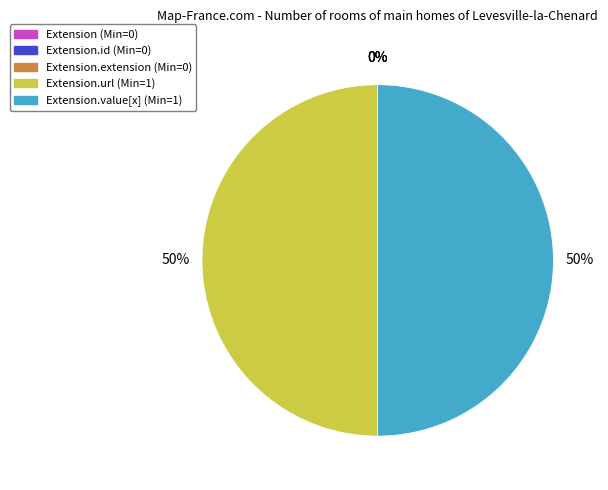

Rank the categories by value from highest to lowest.

Extension.url, Extension.value[x], Extension, Extension.id, Extension.extension